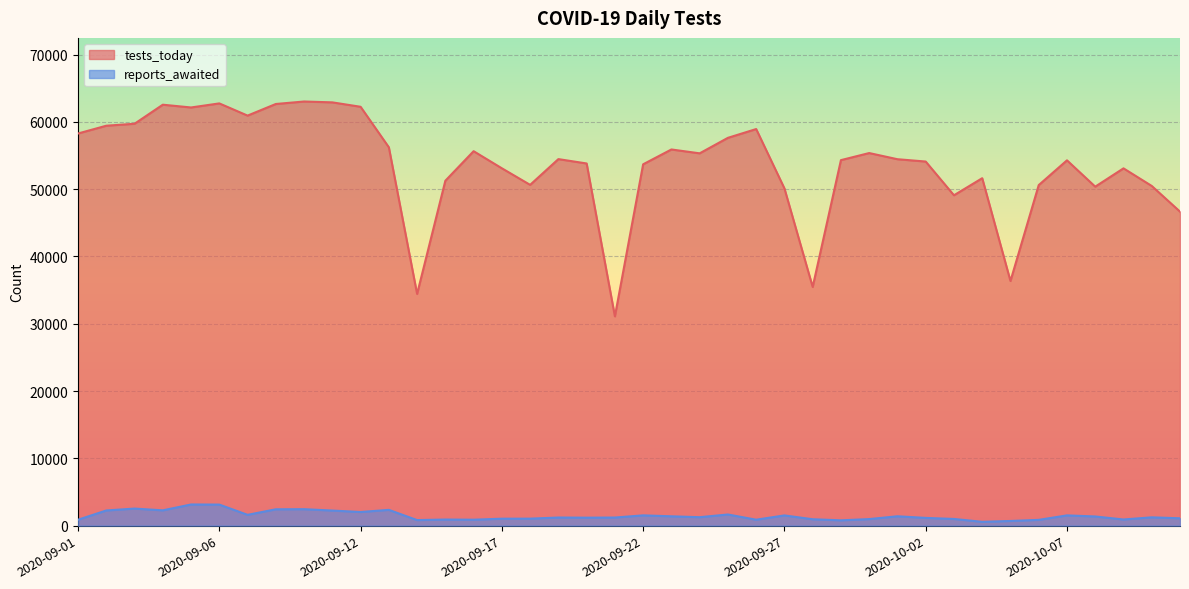

Does the chart display data point markers on the line(s)?

No